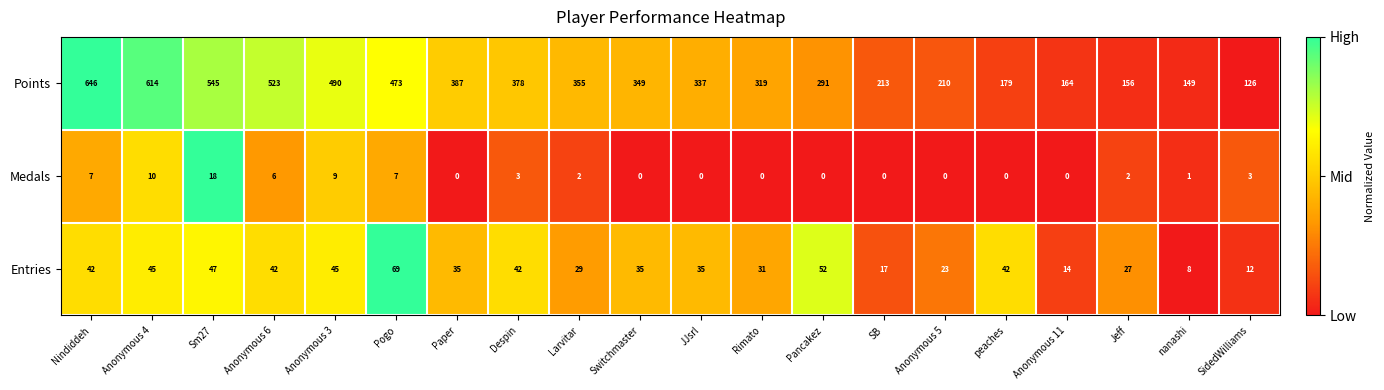

Which series has the widest spread of values?

Points